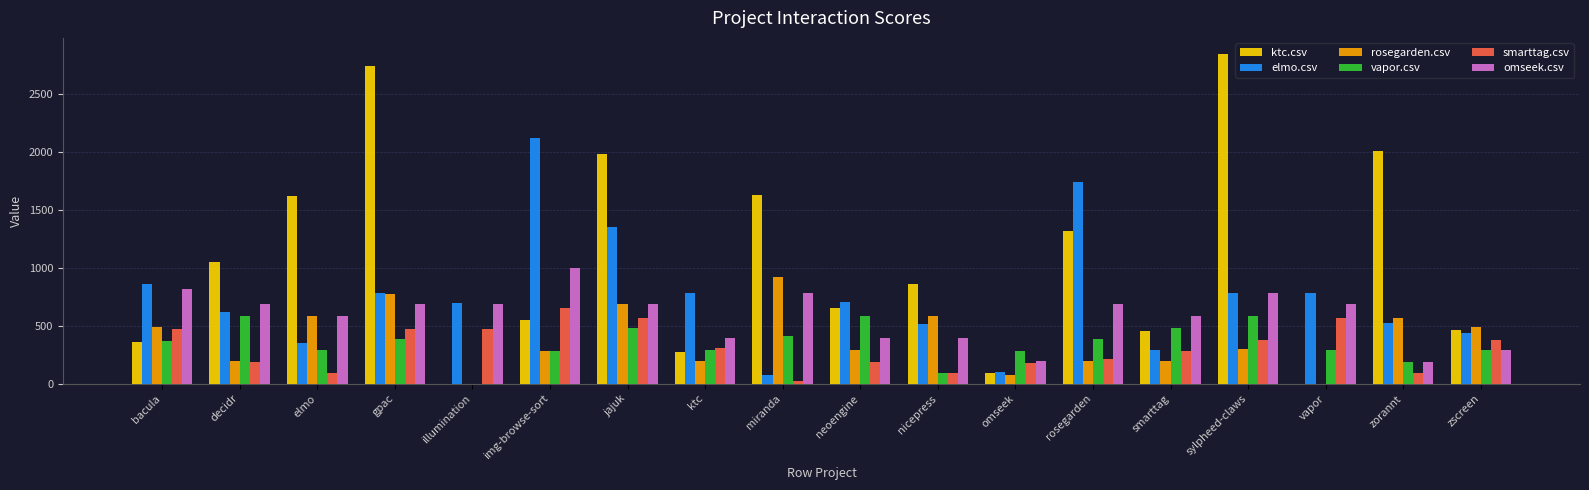

Between img-browse-sort and jajuk, which series saw the biggest shift?

ktc.csv